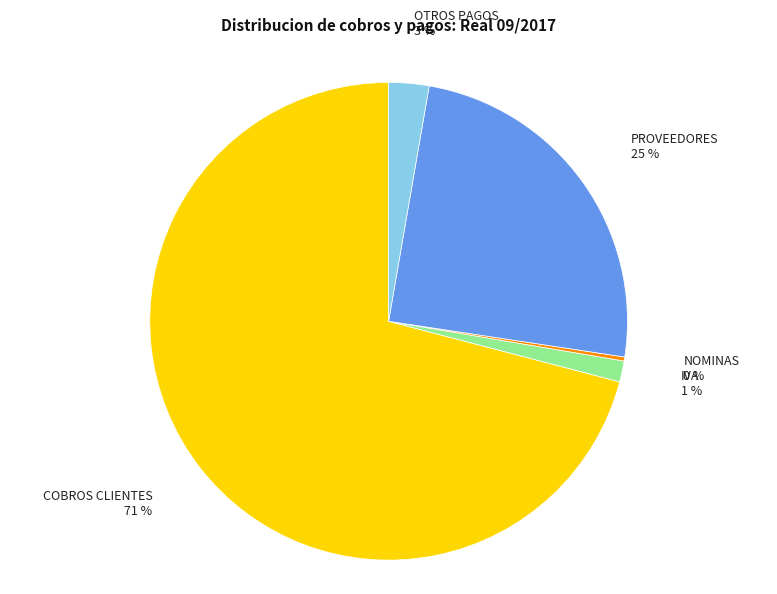

To the nearest percent, what percentage of the pie is IVA?

1%